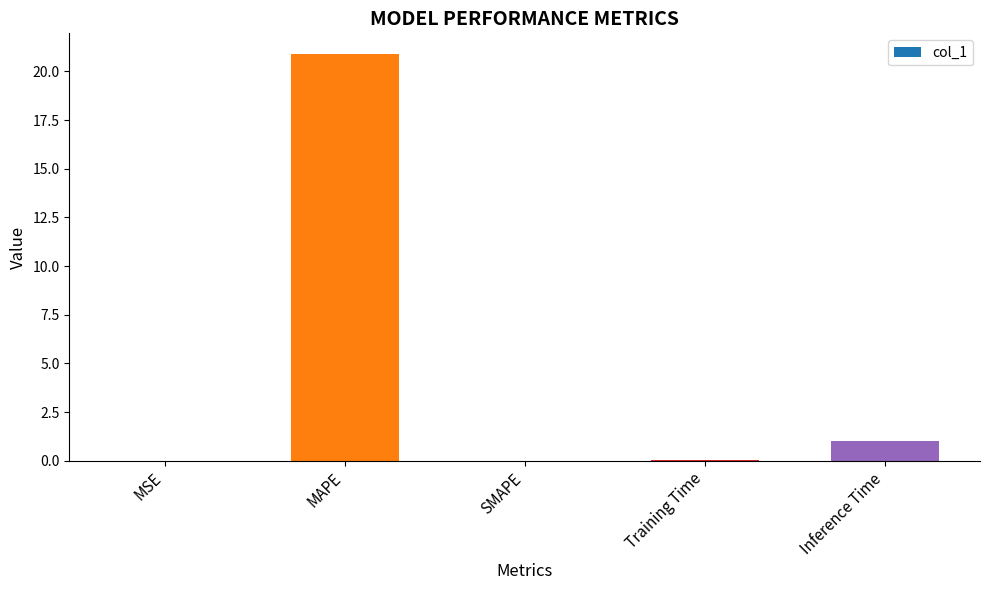

Between MAPE and MSE, which is larger?

MAPE